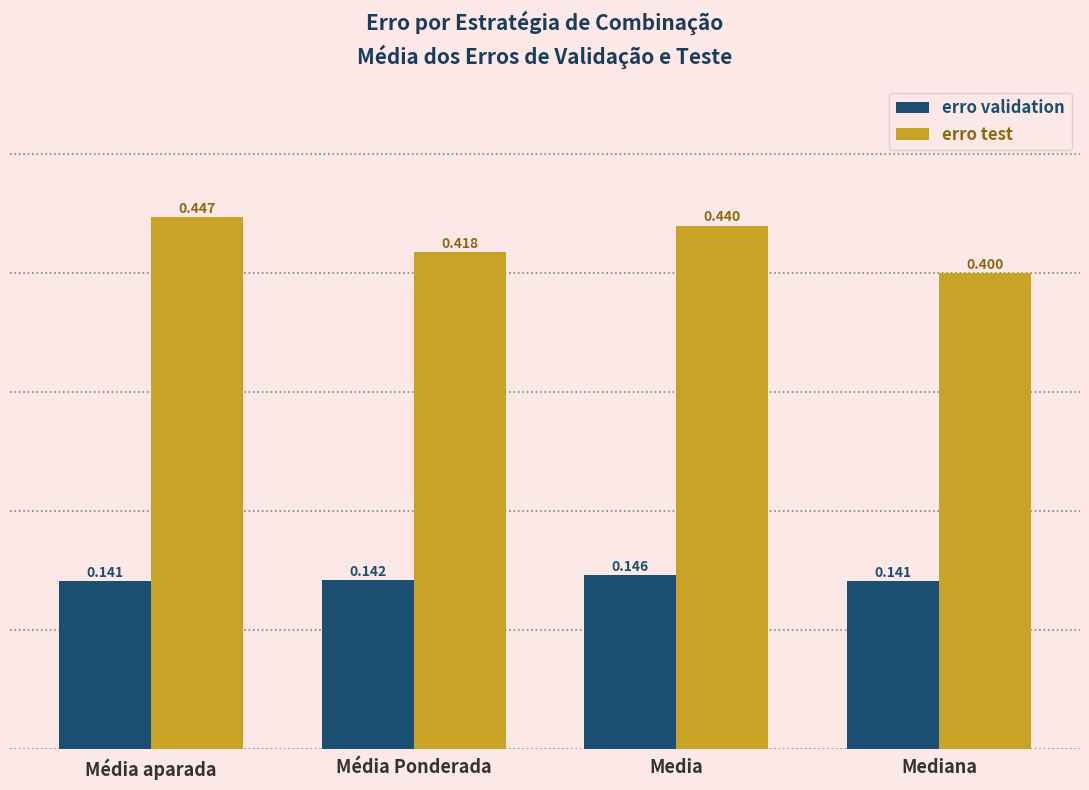

Rank the series by their maximum value, from highest to lowest.

erro test, erro validation